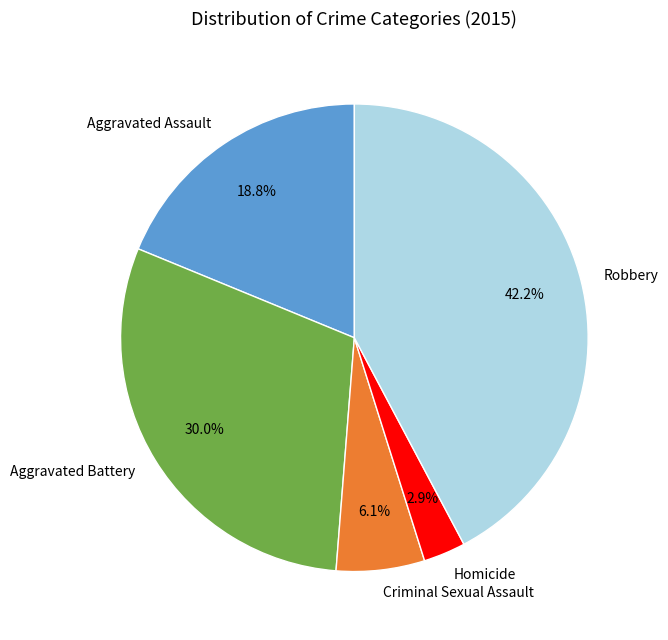

The Robbery slice represents 55% of the pie. True or false?

False